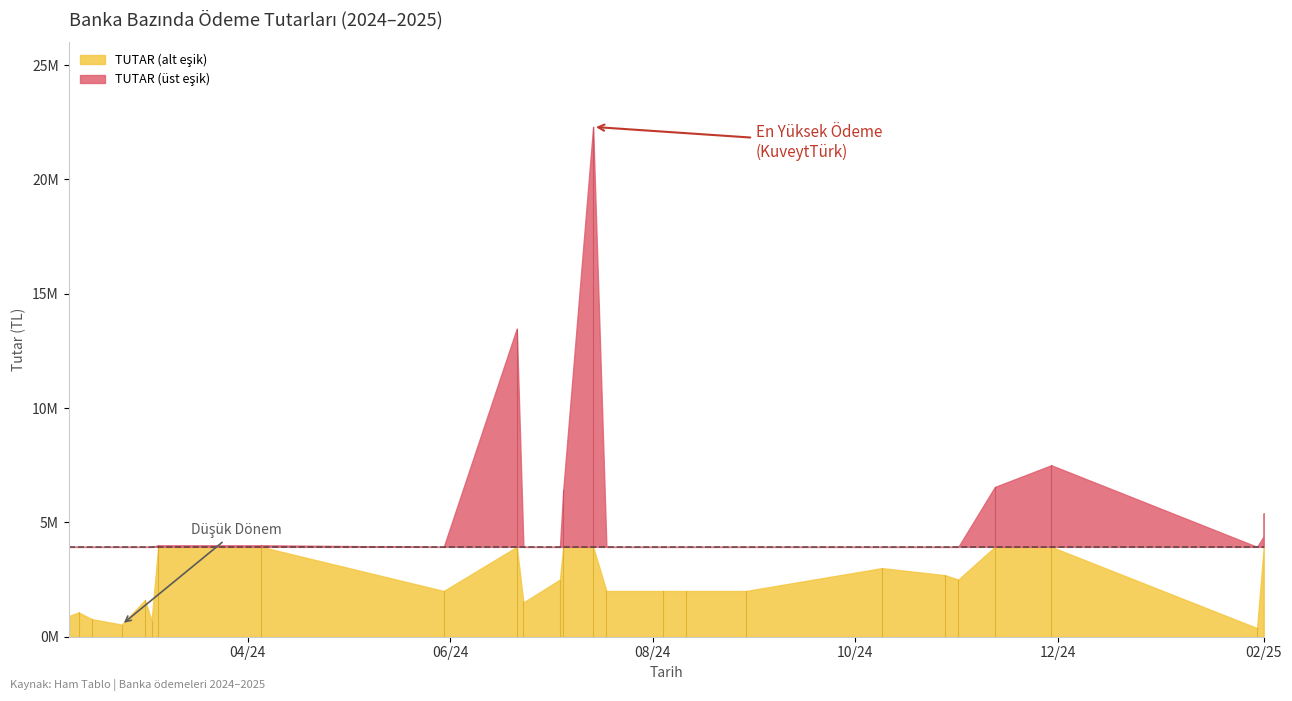

Read the value at 2024-06-21.

13477363.5